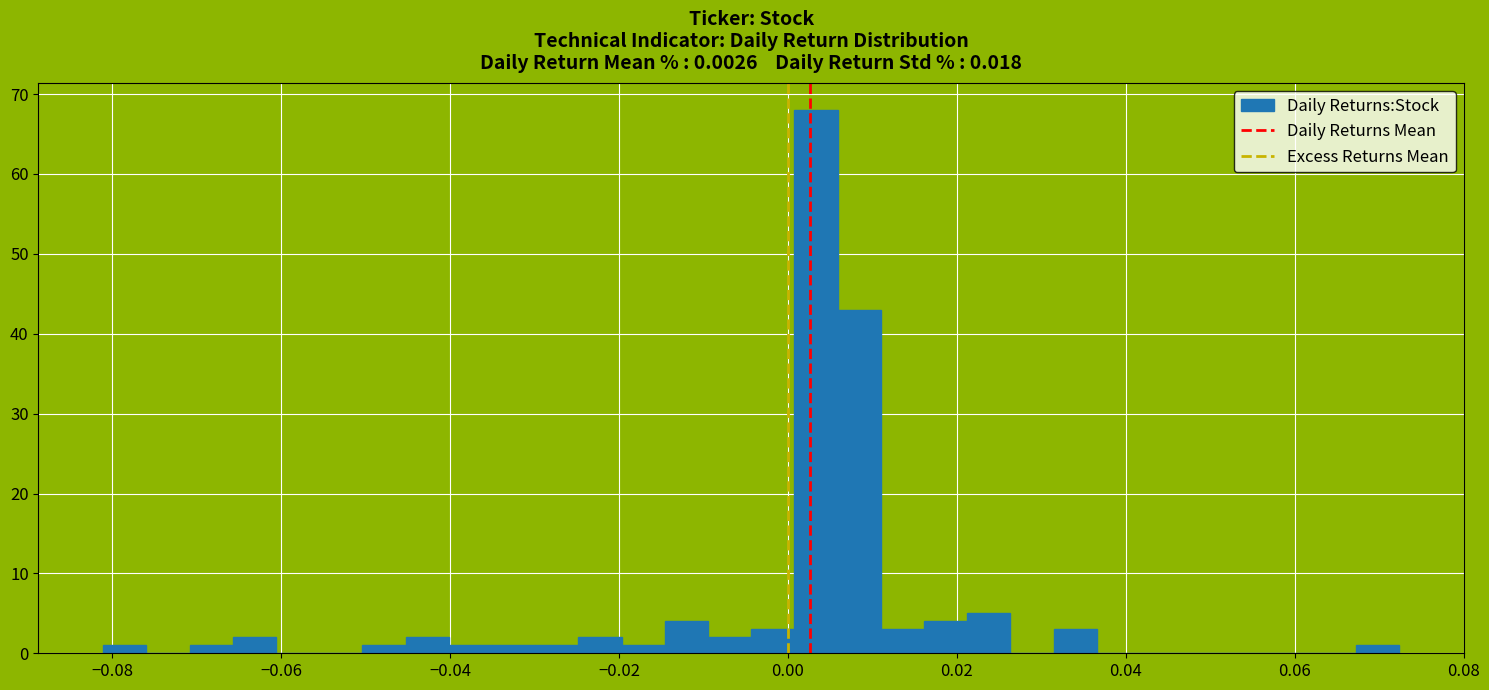

Read against the x-axis, roughly where is the centre of the tallest bar?

0.004